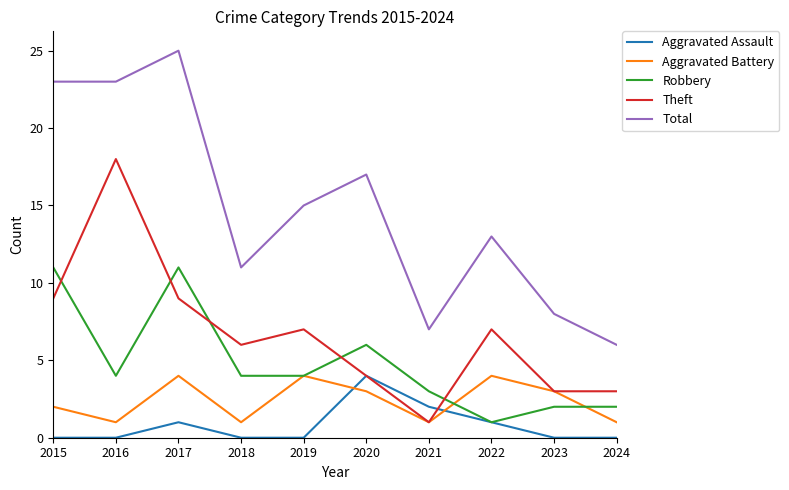

What value does the Total series have at 2024?

6